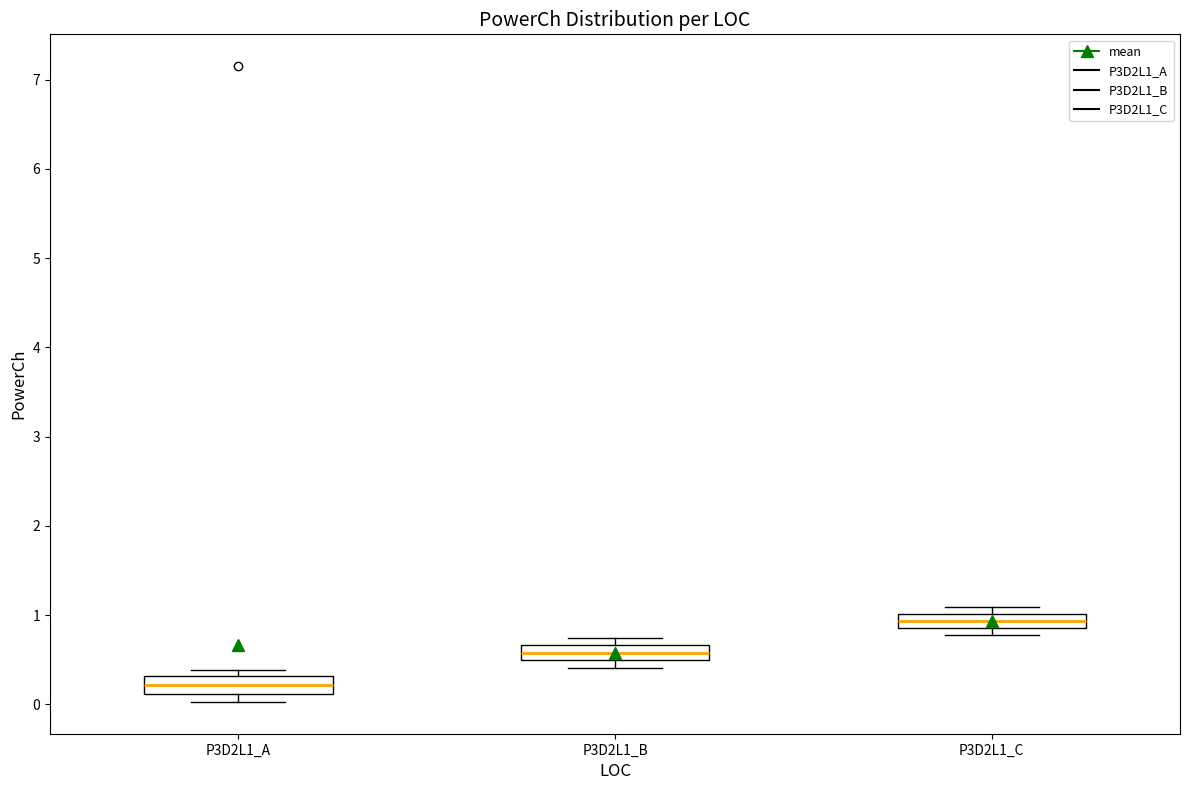

Which box's median line is the highest?

P3D2L1_C